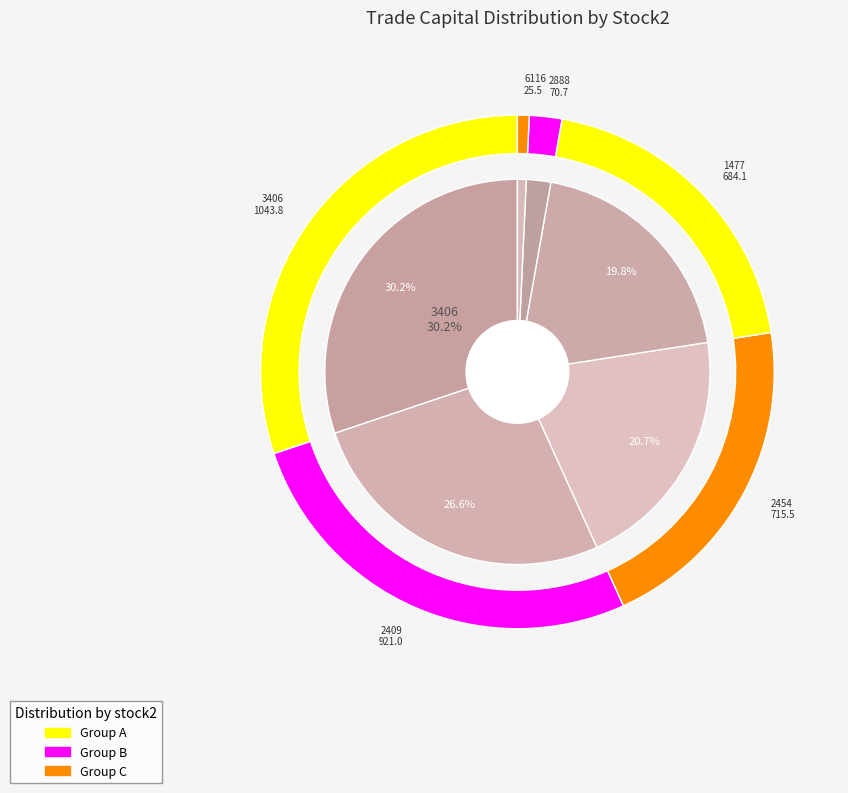

Is there a majority slice in this chart?

No